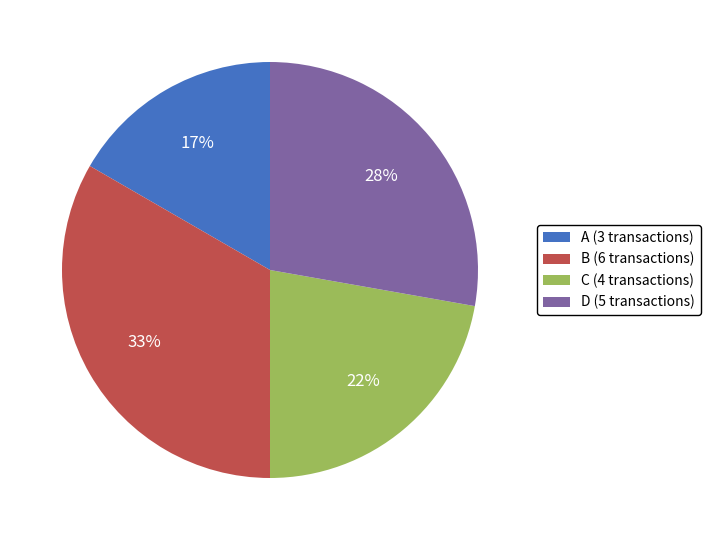

The C (4 transactions) slice represents 22% of the pie. True or false?

True